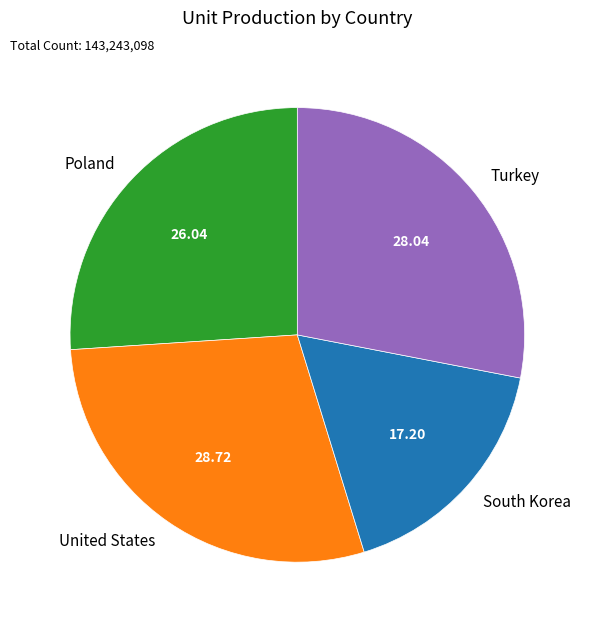

Rank the categories by value from lowest to highest.

South Korea, Poland, Turkey, United States